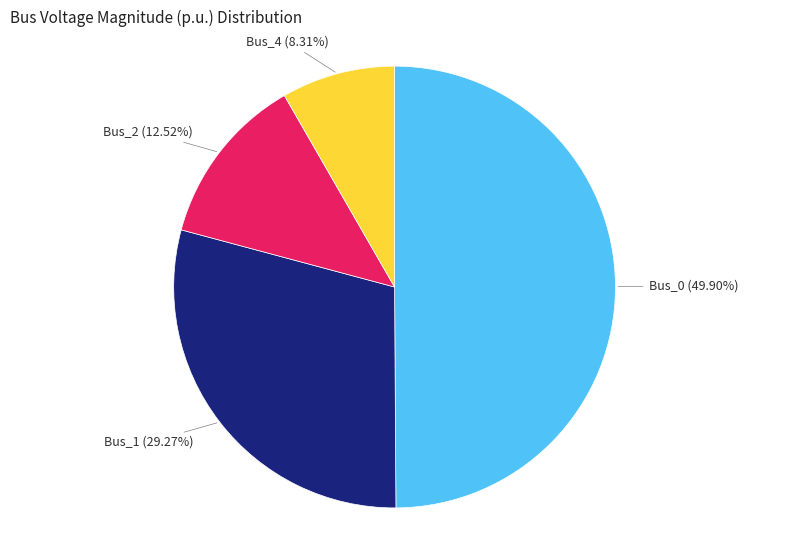

Combined, do Bus_1 and Bus_2 account for over 50%?

No